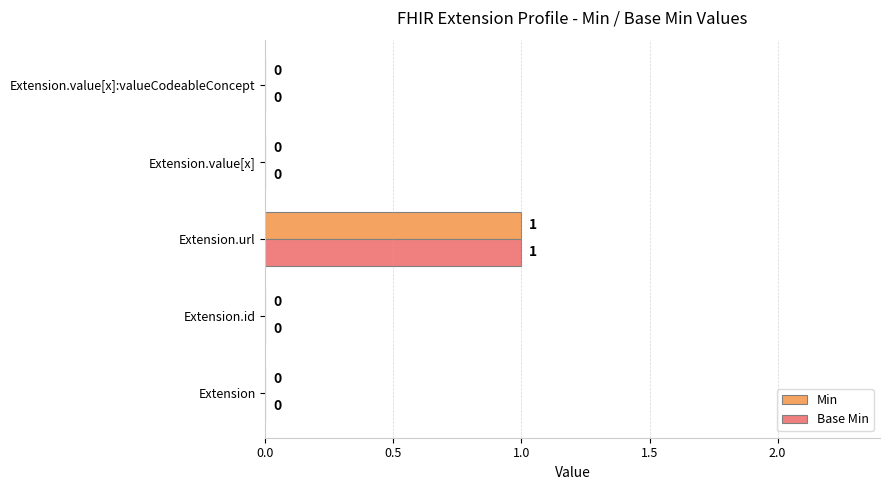

At which category is the sum across all series the highest?

Extension.url